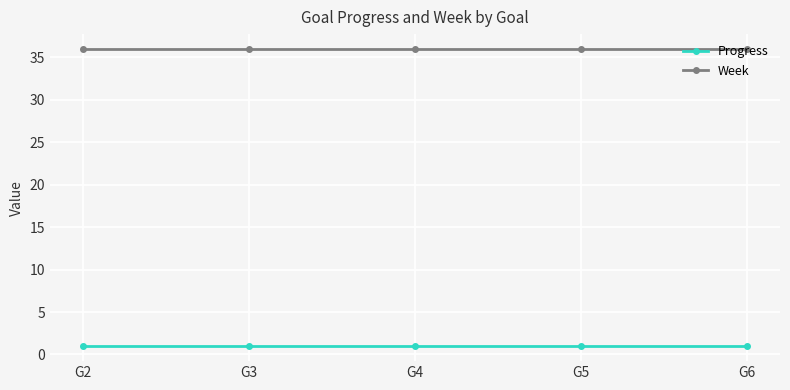

What is the sum of the Week values at G2 and G6?

72.0